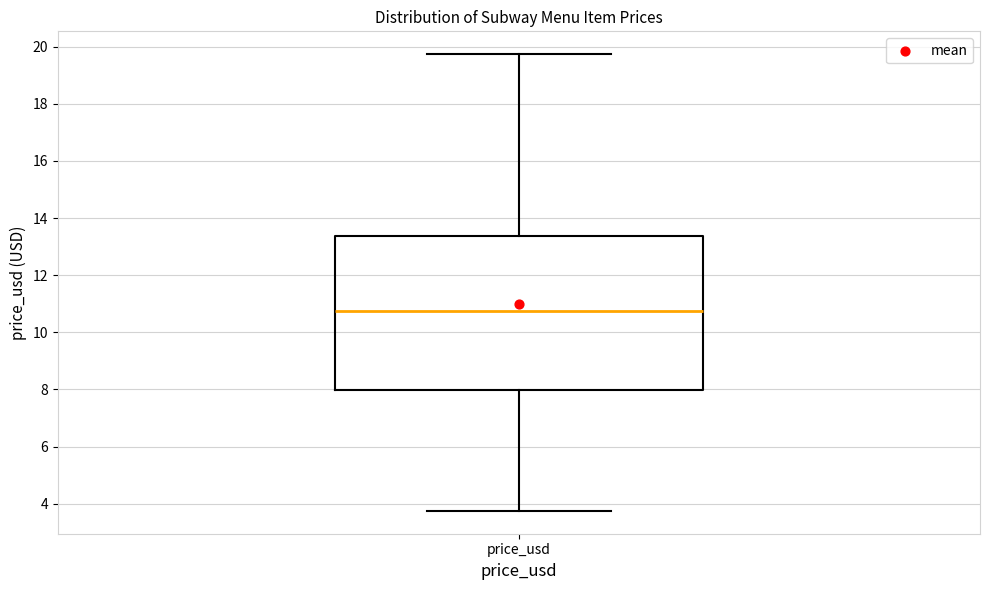

Read this box plot against the y-axis: the position of the median line, the range covered by the box, and the ends of both whiskers. The values are not printed on the chart, so give them approximately, as read against the axis.

median 10.8, box 8.0 to 13.4, whiskers 3.8 to 19.8